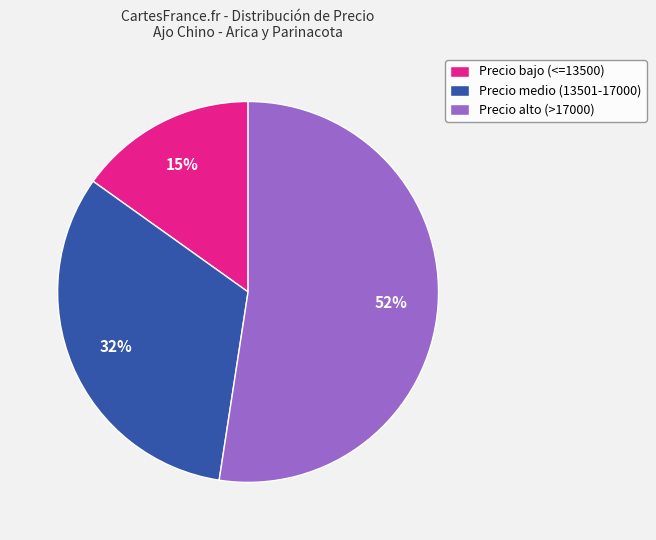

Rank the categories by value from highest to lowest.

Precio alto (>17000), Precio medio (13501-17000), Precio bajo (<=13500)